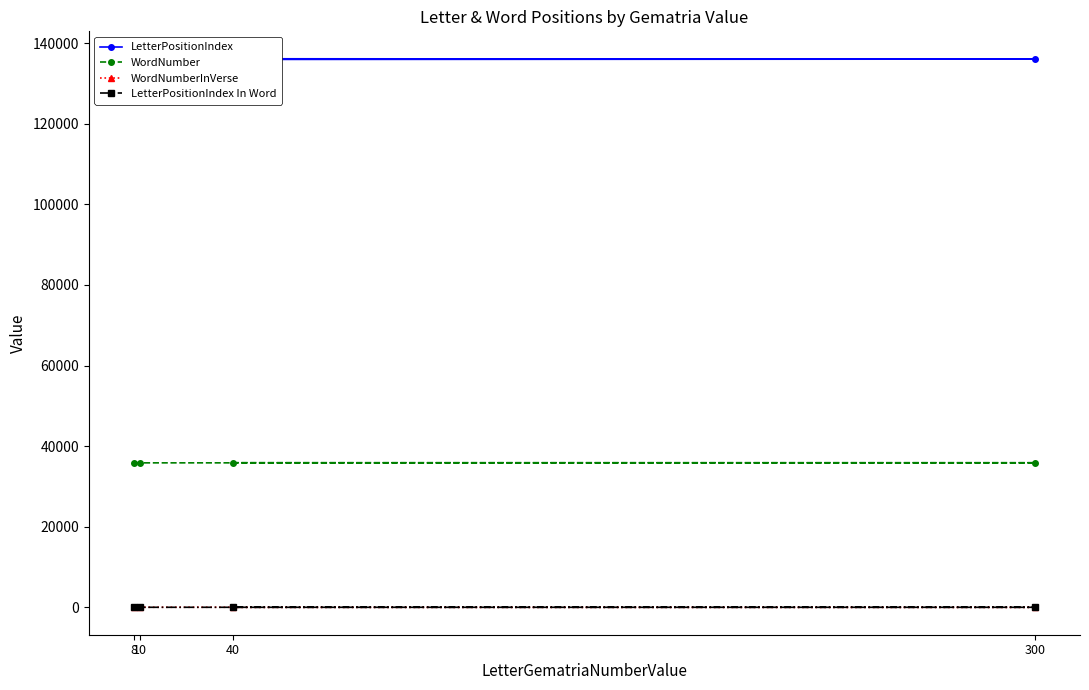

What is the value of the LetterPositionIndex point at the 4th from the left?

135874